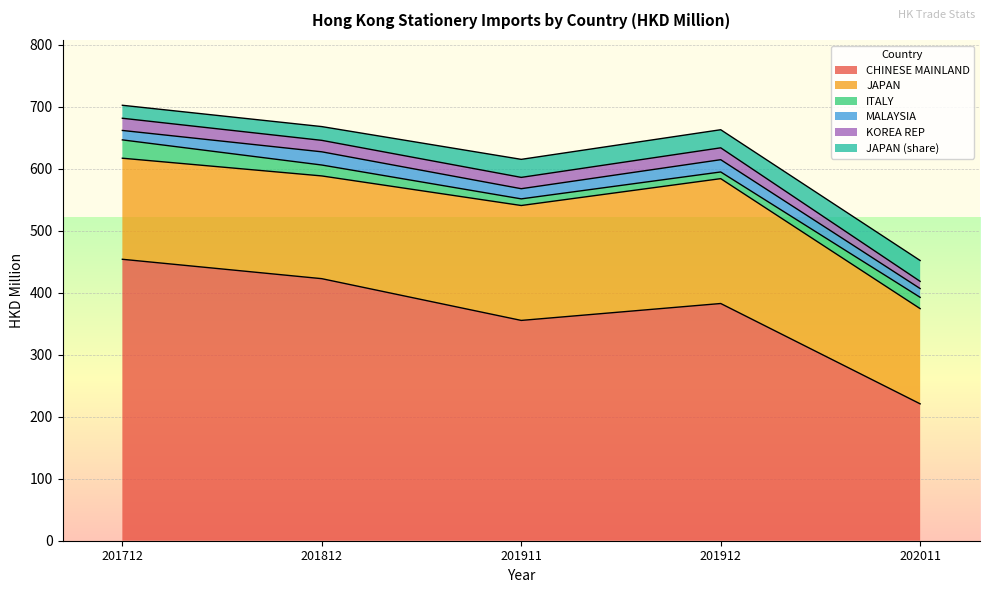

What is the difference between the second highest and second lowest values in the CHINESE MAINLAND series?

67.4